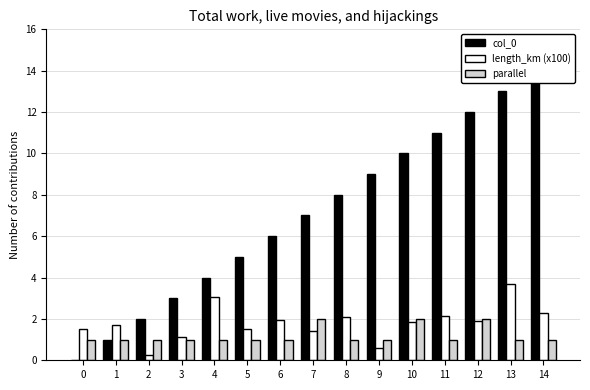

What is the value of the col_0 bar at the 4th from the left?

3.0